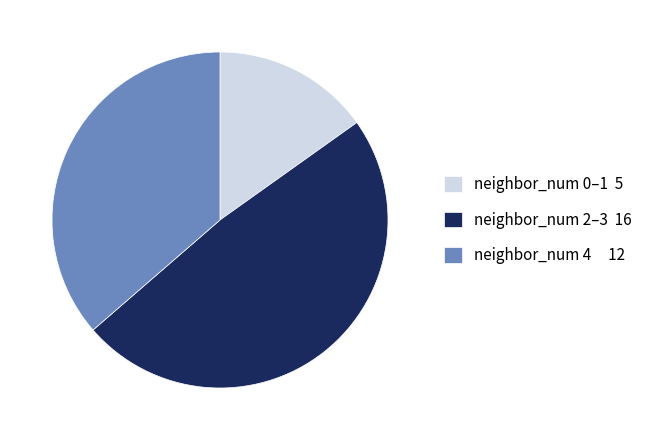

Which slice is the smallest?

neighbor_num 0–1 5